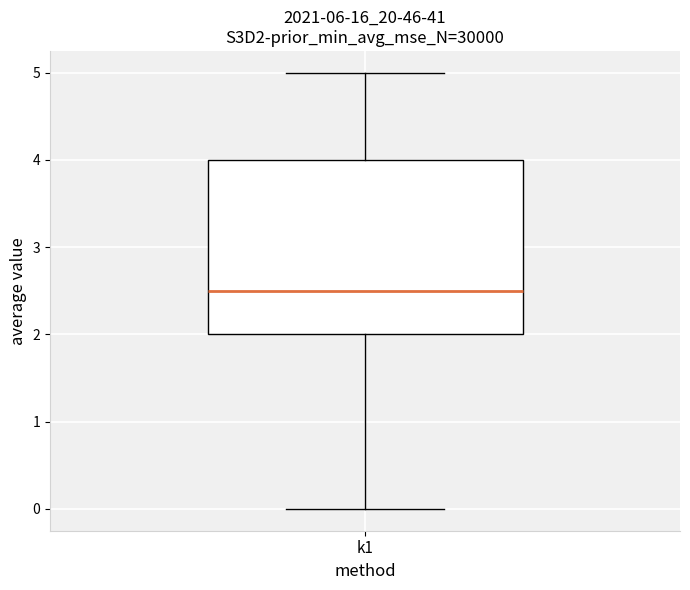

Transcribe this box plot: give where the median line is, the range the box spans, and where the two whiskers end, as read against the y-axis. The values are not printed on the chart, so give them approximately, as read against the axis.

median 2.5, box 2.0 to 4.0, whiskers 0.0 to 5.0